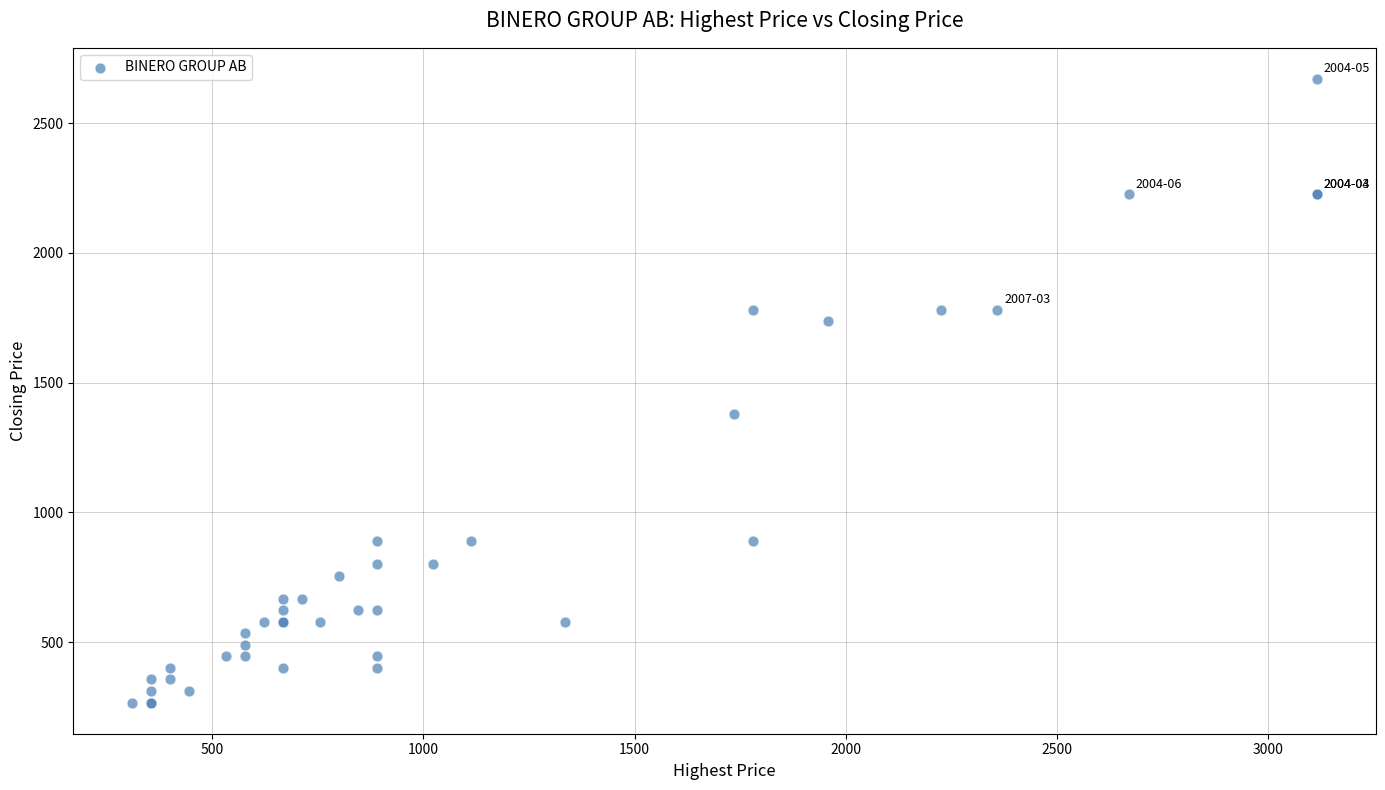

What Y value in the scatter plot is closest to 1468?

1379.3